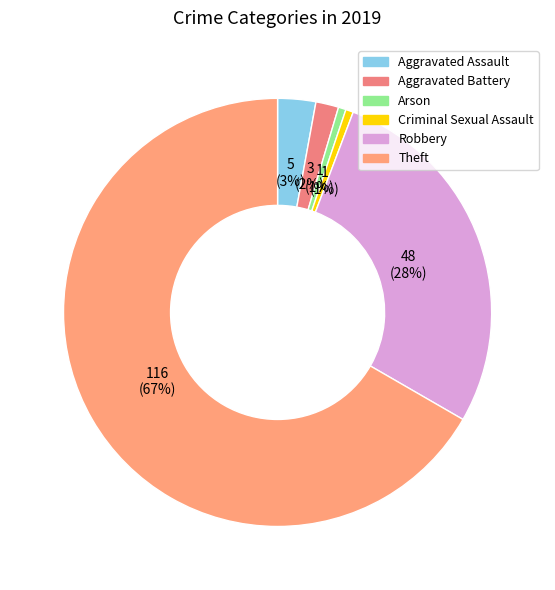

Count the number of slices in the pie.

6